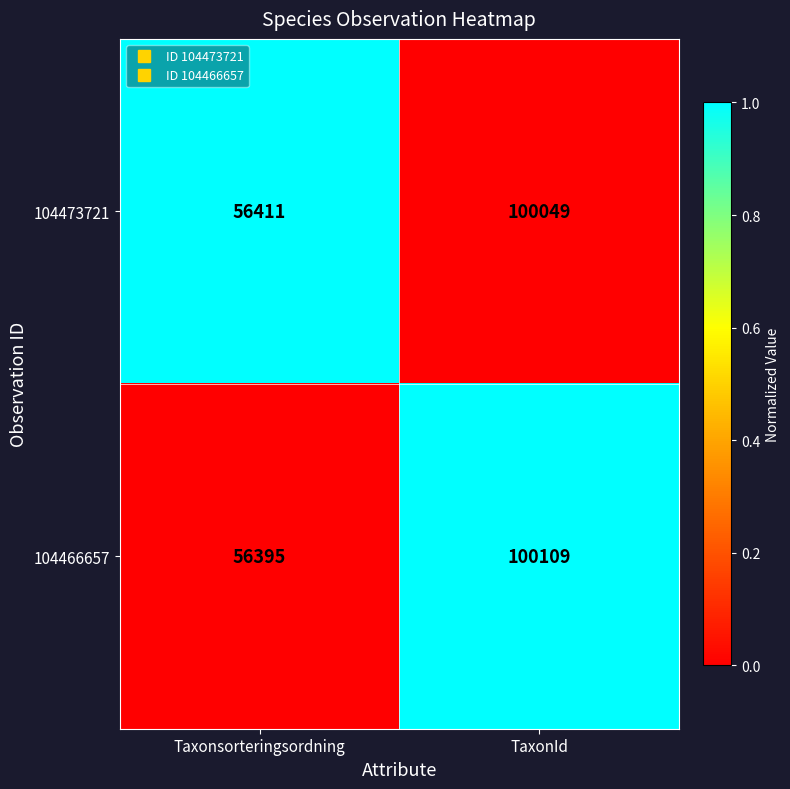

What is the maximum value for 104466657?

100109